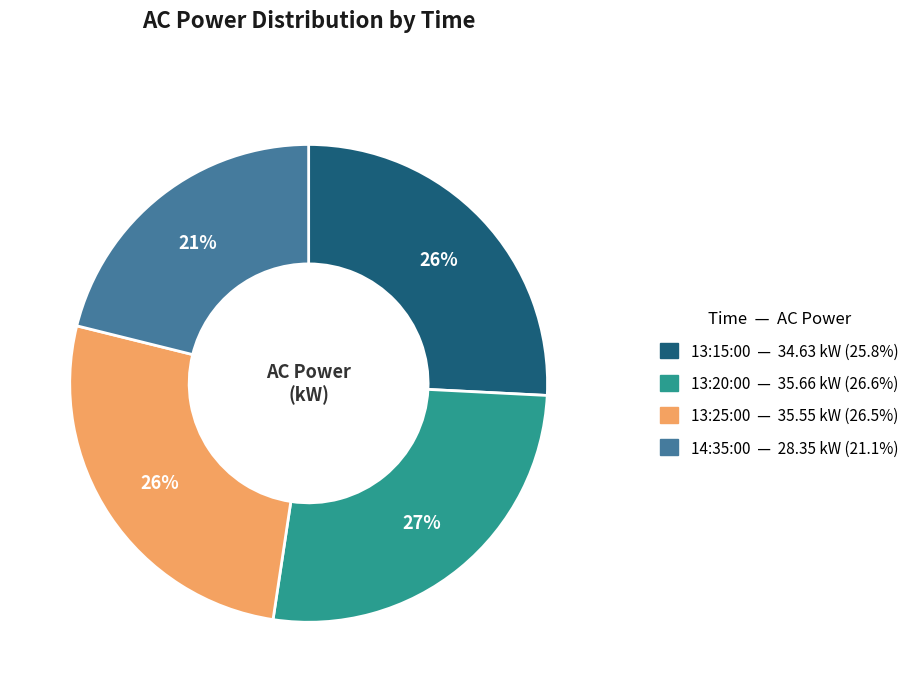

Which category has the smallest portion of the pie?

14:35:00